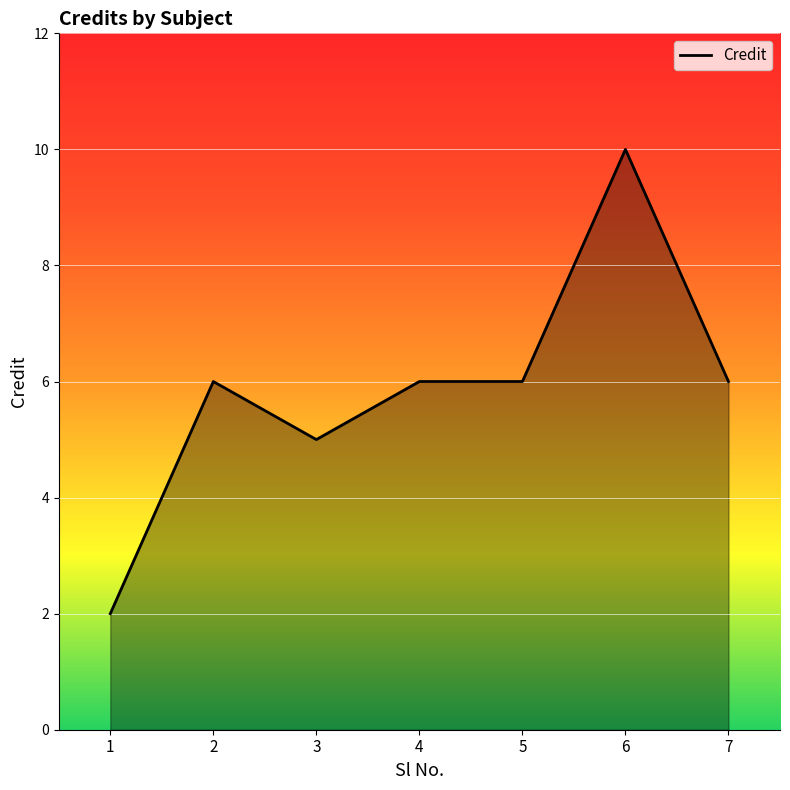

What is the maximum value shown in the chart?

10